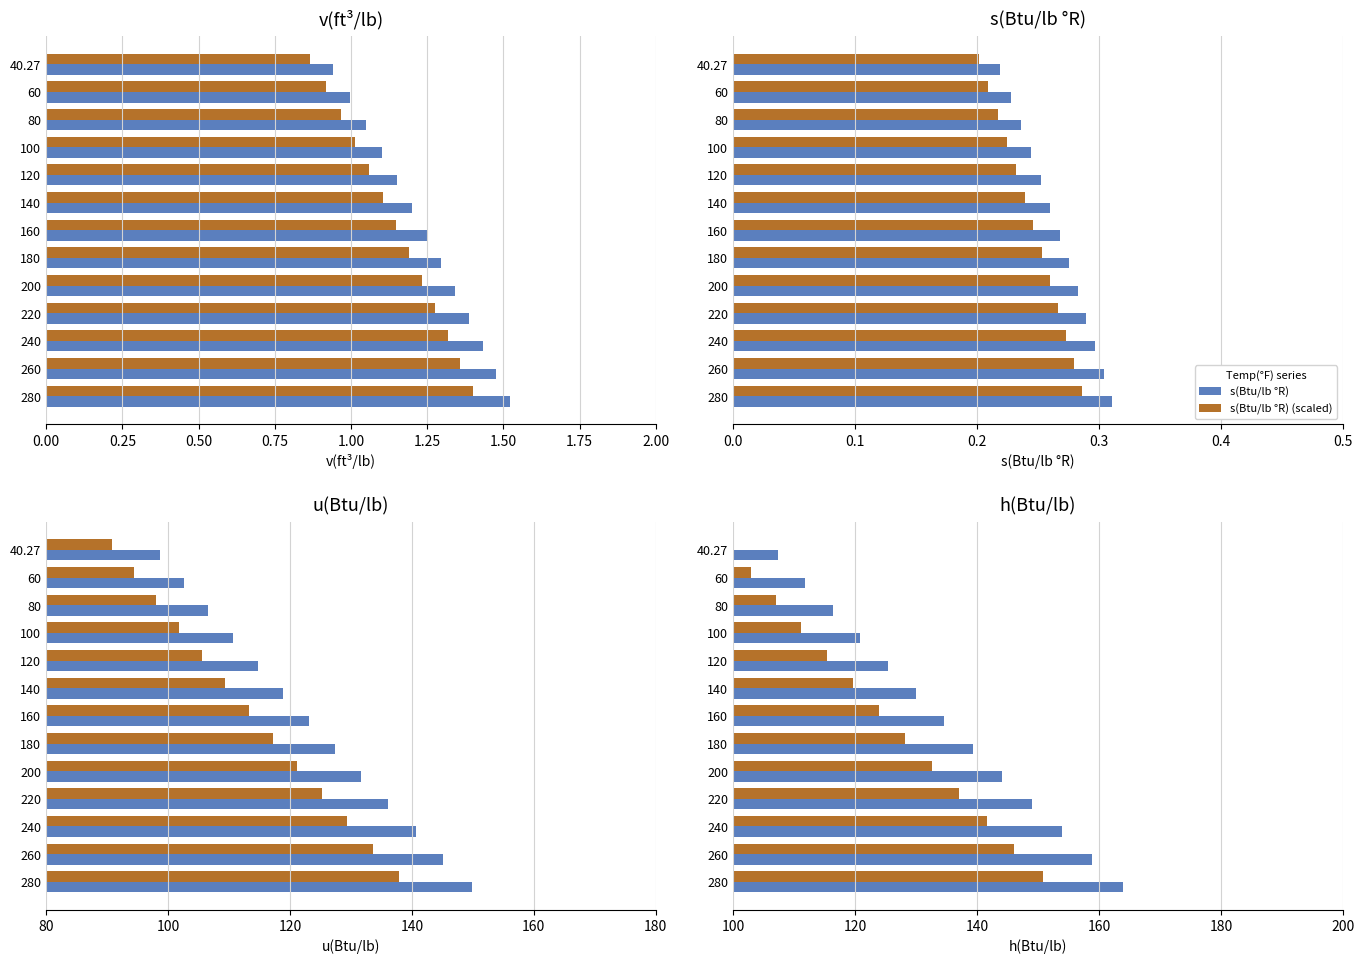

What is the label of the 5th bar from the right?

200